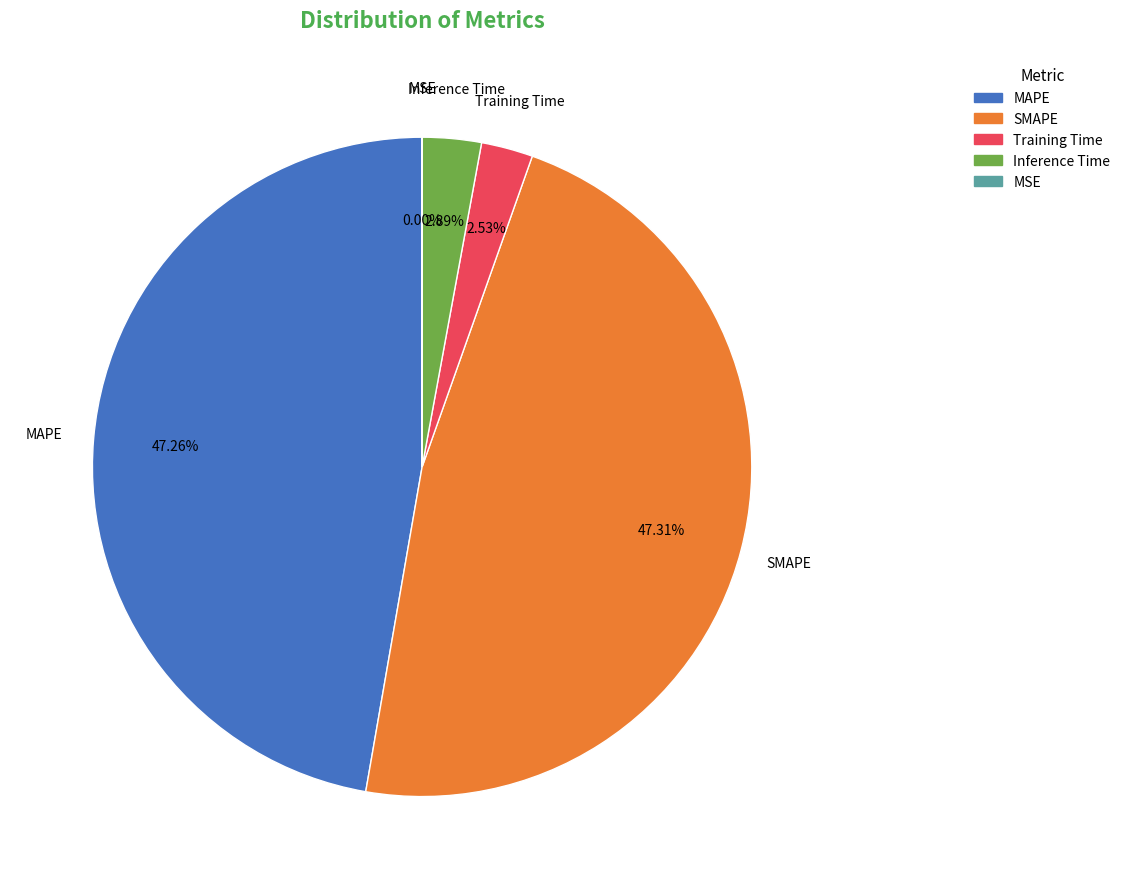

Is the sum of SMAPE and Training Time greater than half?

No